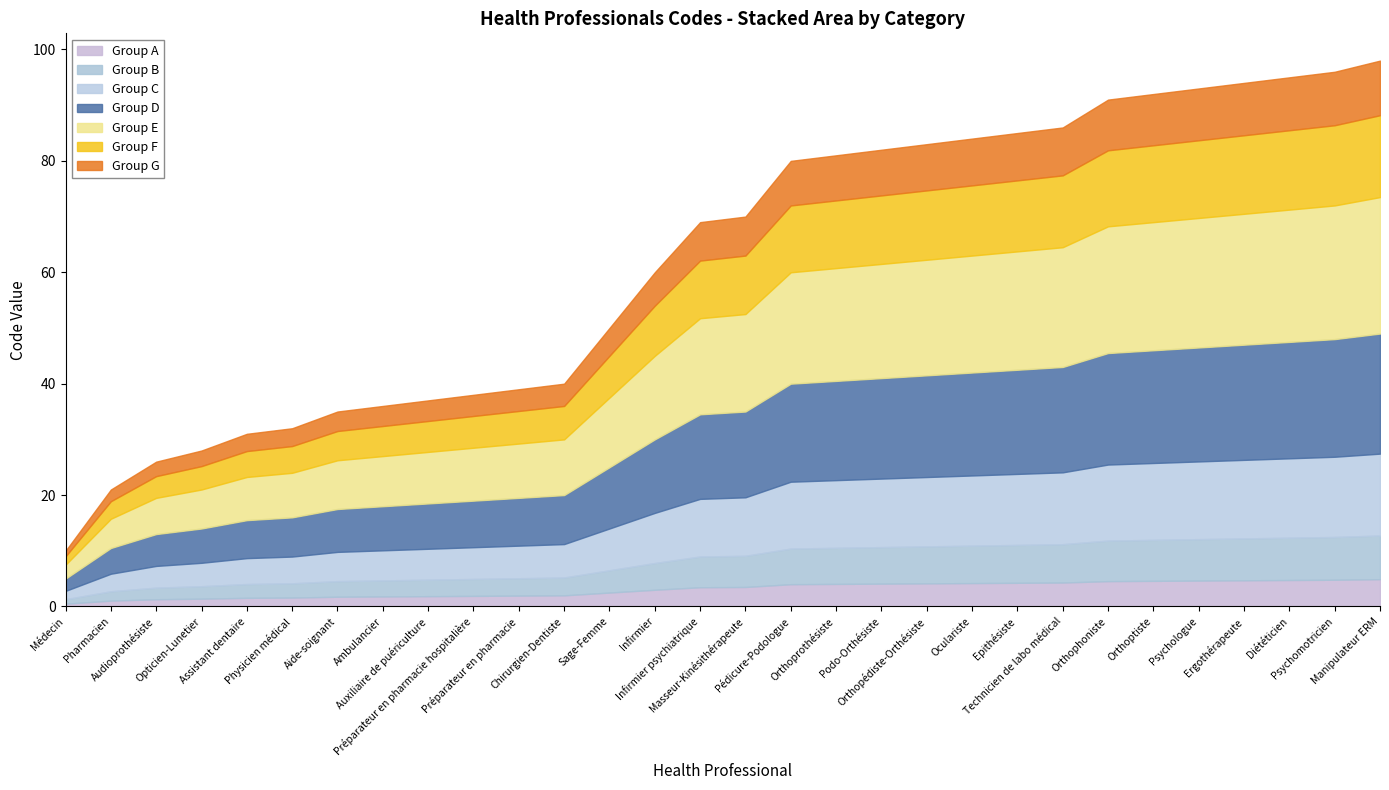

What is the label of the 30th point from the right?

Médecin